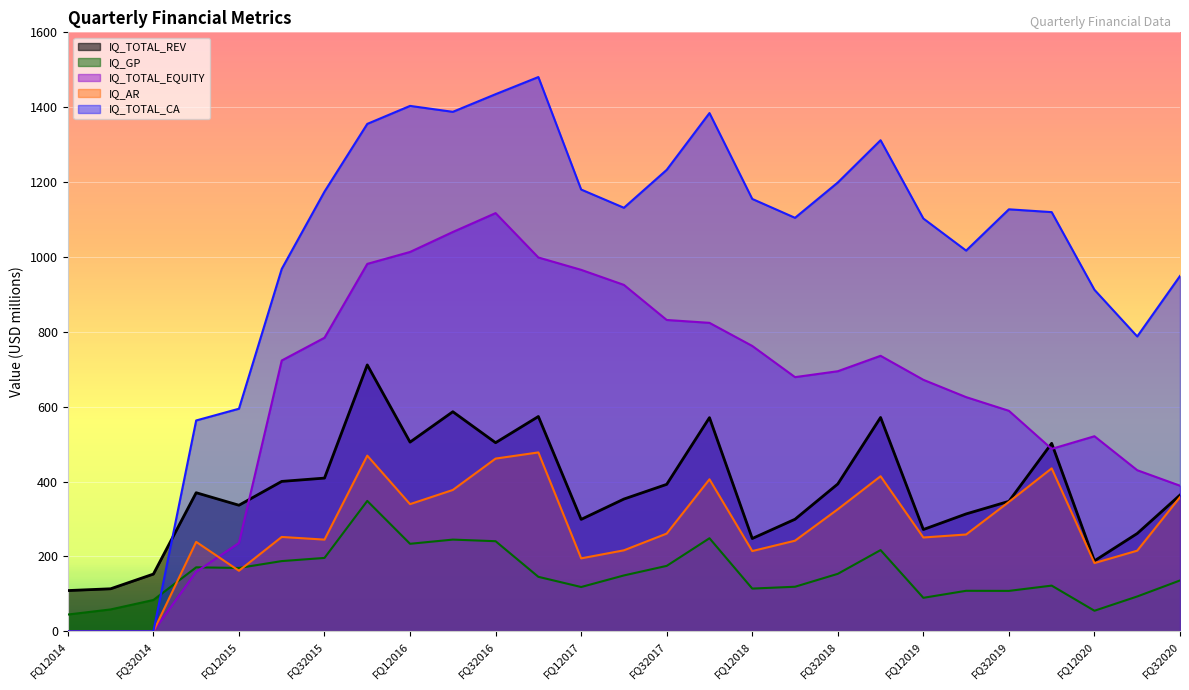

At which category does IQ_TOTAL_EQUITY reach its first local valley?

FQ22018